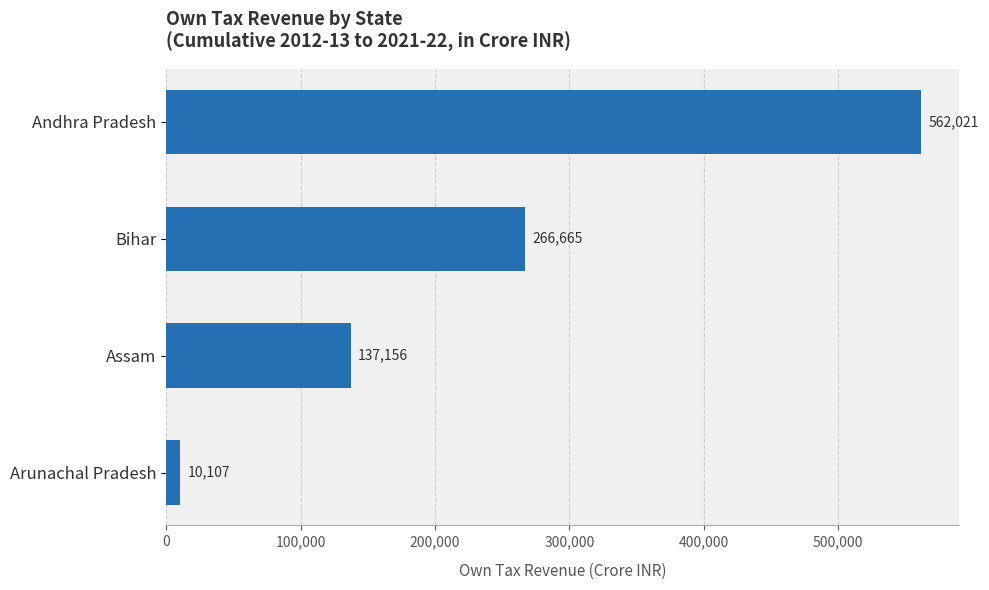

The chart shows a value of 368460 at Andhra Pradesh. True or false?

False